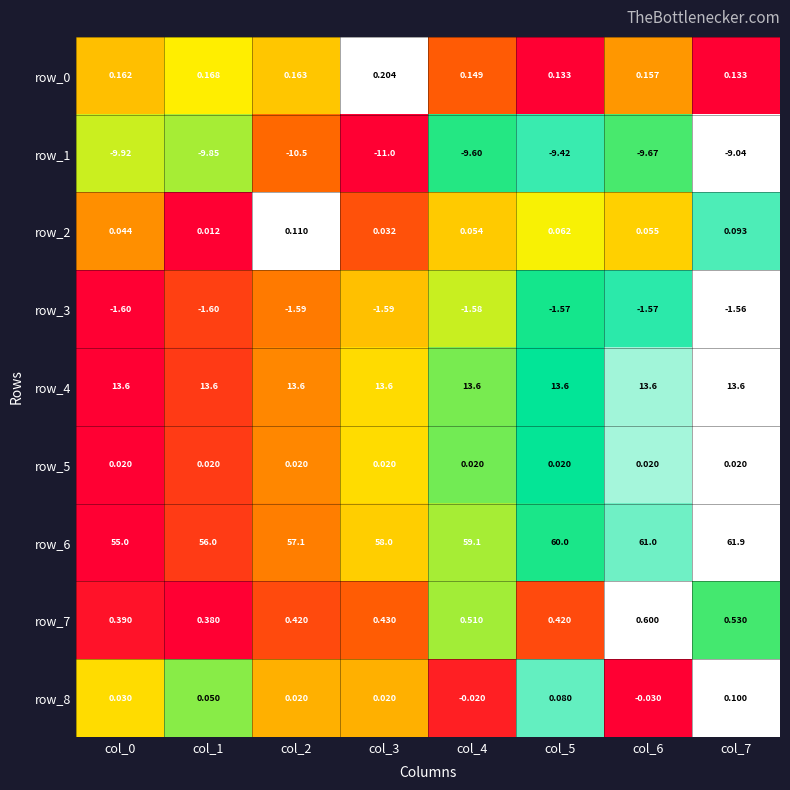

Is the value of row_5 at col_2 greater than the value of row_3 at col_3?

Yes